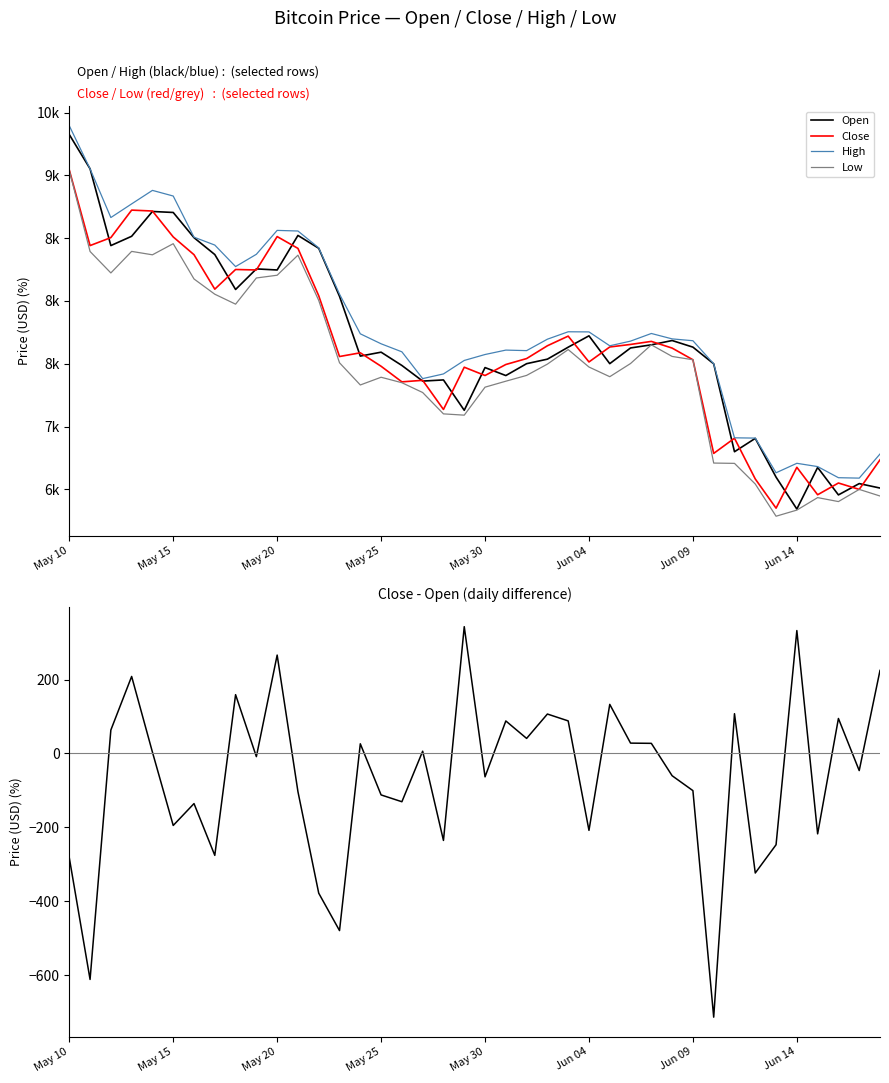

True or false: Open has a value of 1826.0 at 33.

False